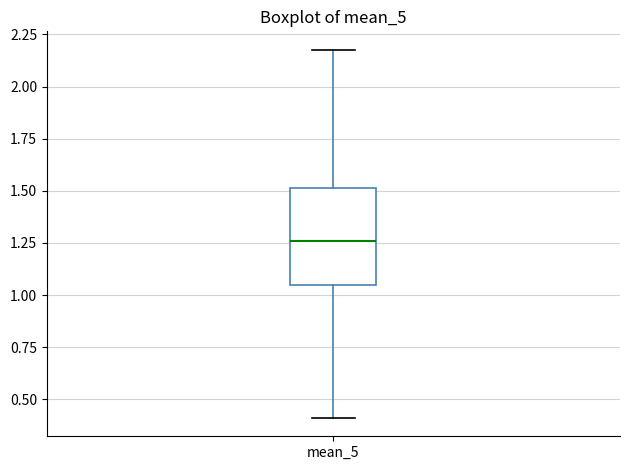

Transcribe this box plot: give where the median line is, the range the box spans, and where the two whiskers end, as read against the y-axis. The values are not printed on the chart, so give them approximately, as read against the axis.

median 1.25, box 1.05 to 1.50, whiskers 0.40 to 2.20